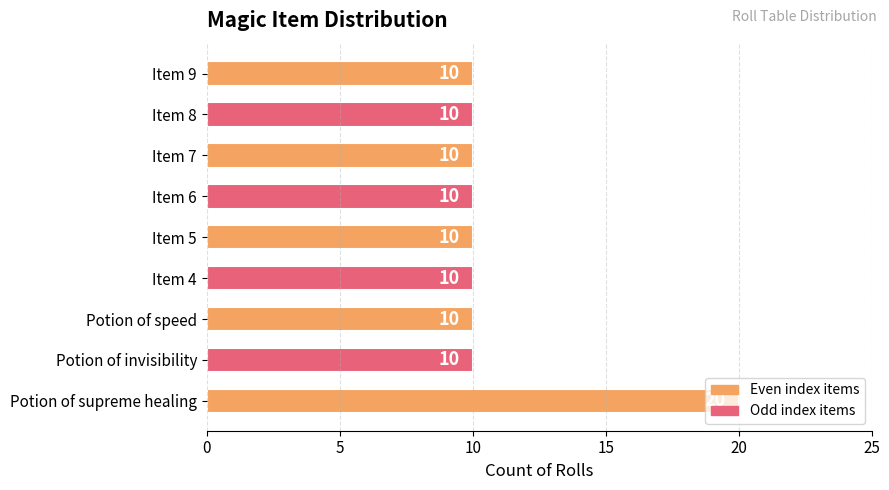

What is the difference between the maximum and minimum values?

10